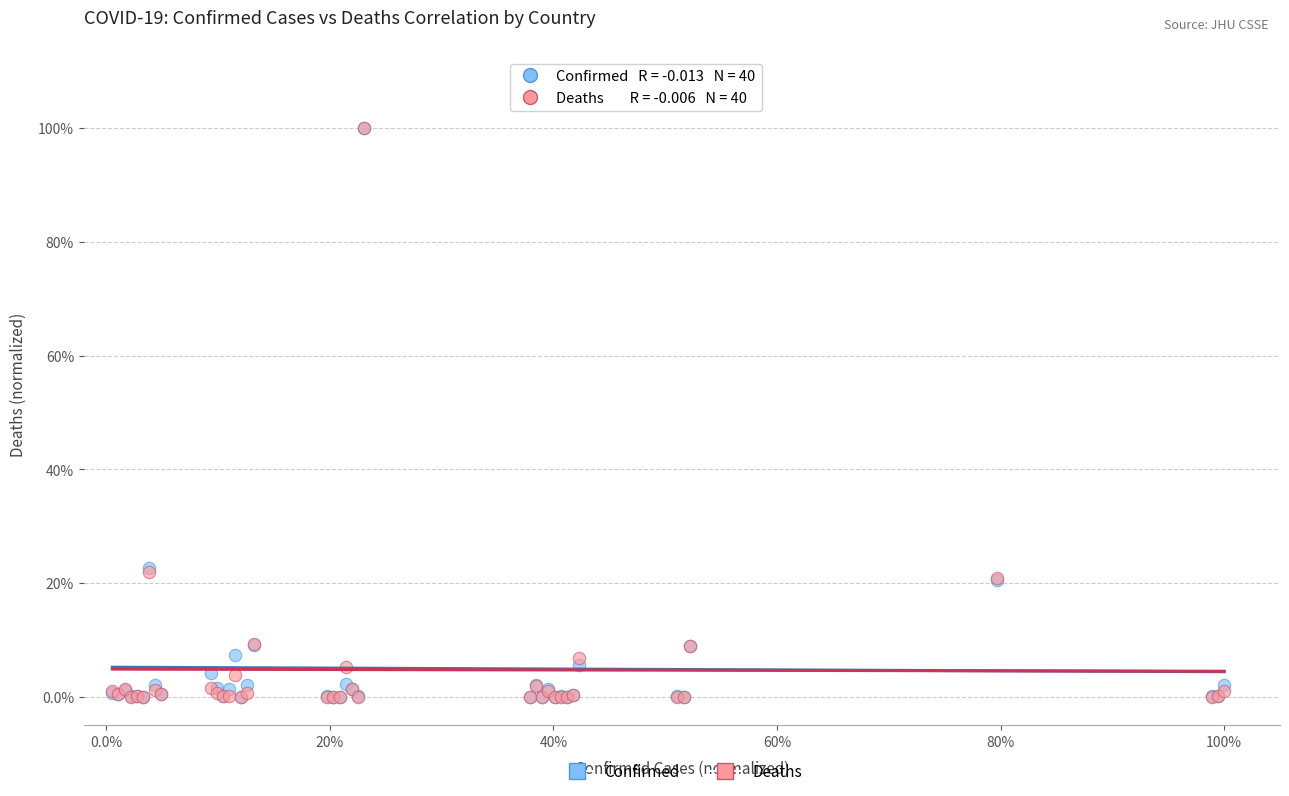

What are all the series names shown in the legend?

Confirmed, Deaths